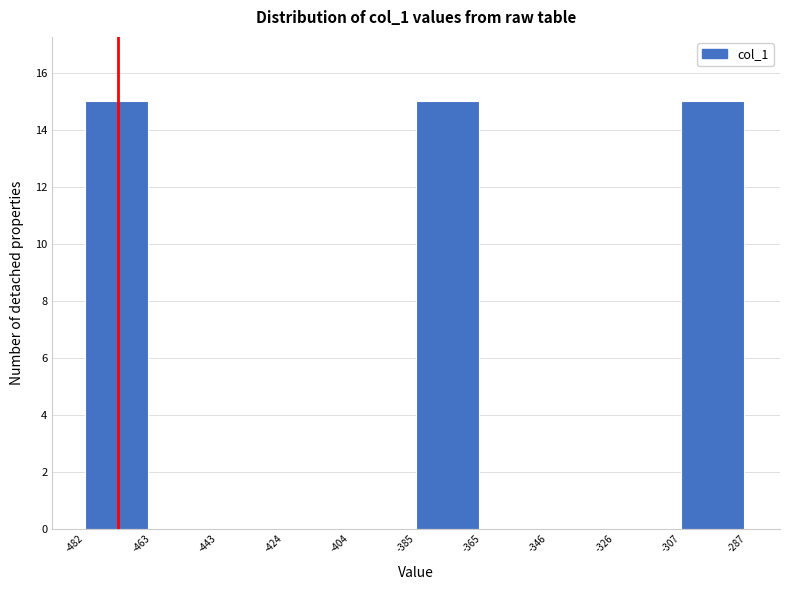

Reading left to right, transcribe this chart: for each bar, give the range it covers on the x-axis and its height. The values are not printed on the chart, so give them approximately, as read against the axis.

-482 to -463: 15
-463 to -443: 0
-443 to -424: 0
-424 to -404: 0
-404 to -385: 0
-385 to -365: 15
-365 to -346: 0
-346 to -326: 0
-326 to -307: 0
-307 to -287: 15